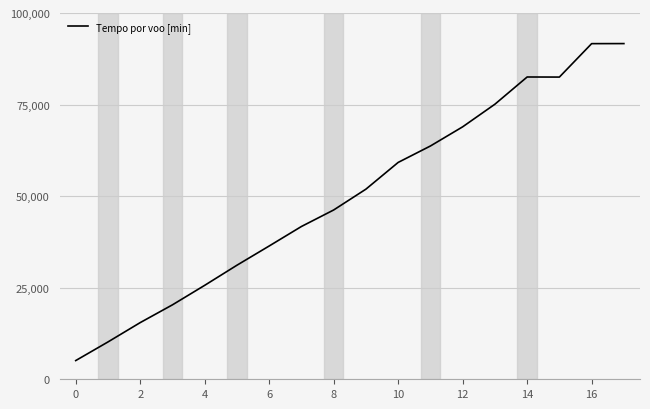

How many lines are shown in the chart?

1